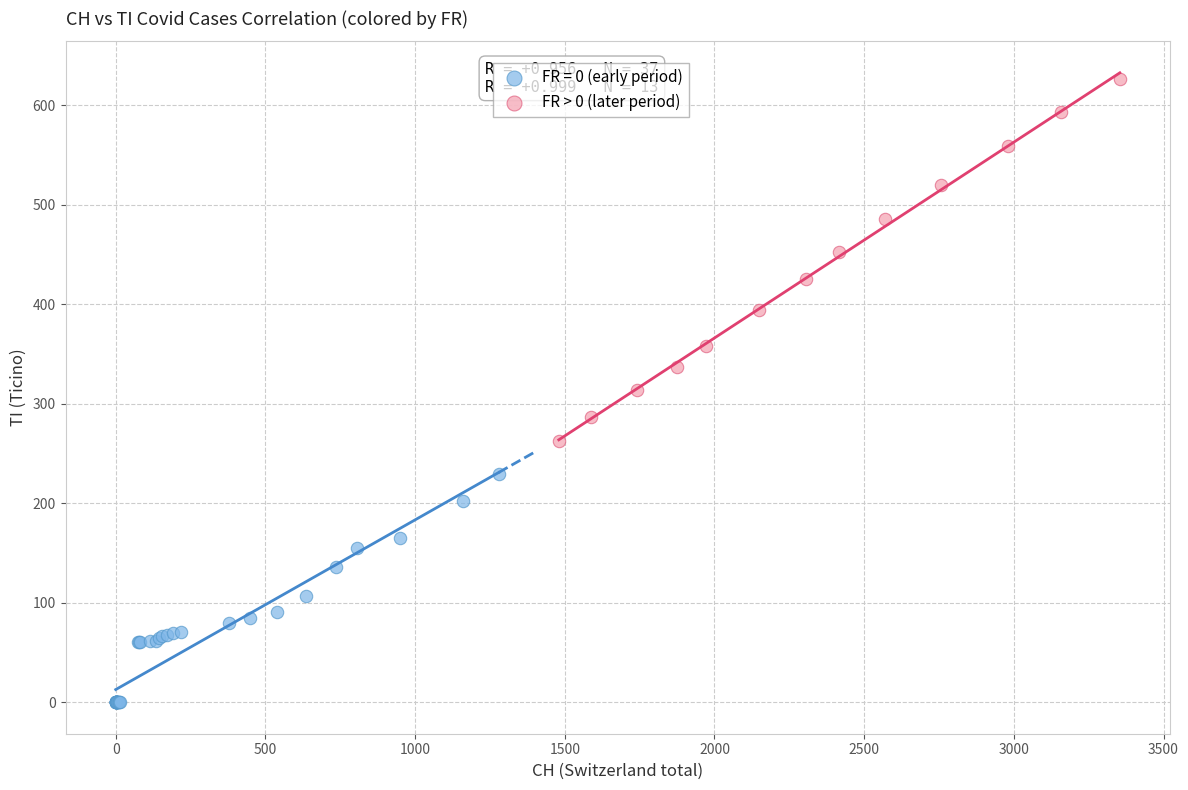

Which series has the widest spread of Y values?

FR > 0 (later period)